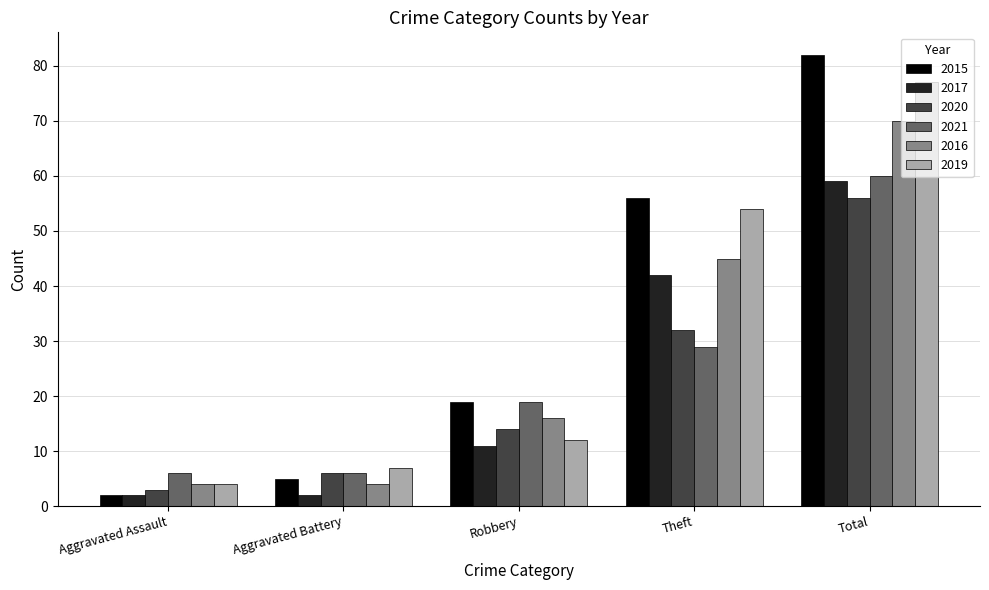

At how many categories does at least one series exceed 75?

1